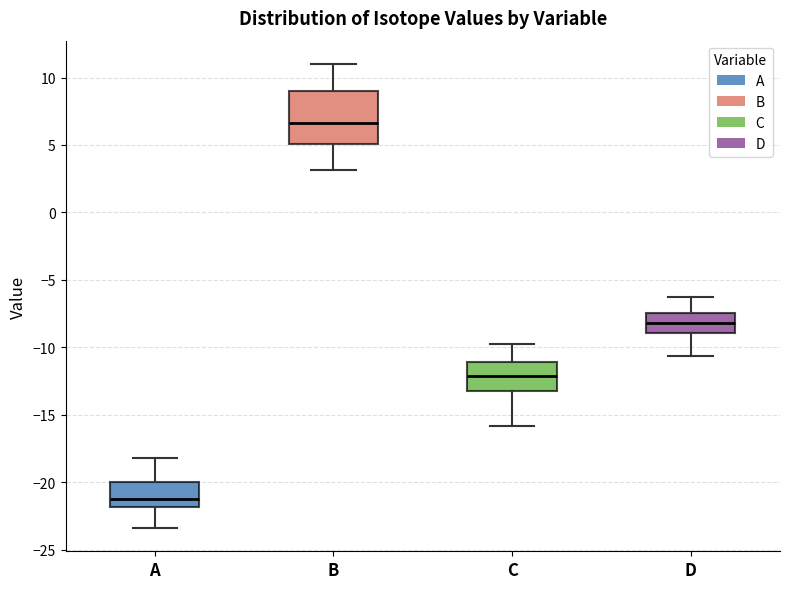

Reading left to right, read every box against the y-axis: the position of its median line, the range the box covers, and the ends of its whiskers. The values are not printed on the chart, so give them approximately, as read against the axis.

A: median -21.0, box -22.0 to -20.0, whiskers -23.5 to -18.0
B: median 6.5, box 5.0 to 9.0, whiskers 3.0 to 11.0
C: median -12.0, box -13.0 to -11.0, whiskers -16.0 to -10.0
D: median -8.0, box -9.0 to -7.5, whiskers -10.5 to -6.5